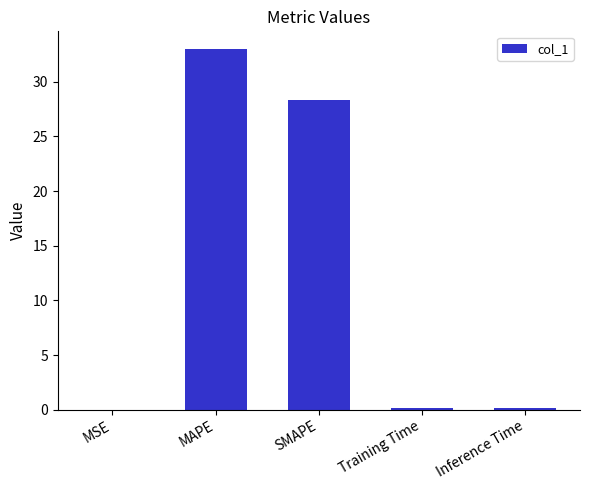

At which label is the value closest to 16?

SMAPE